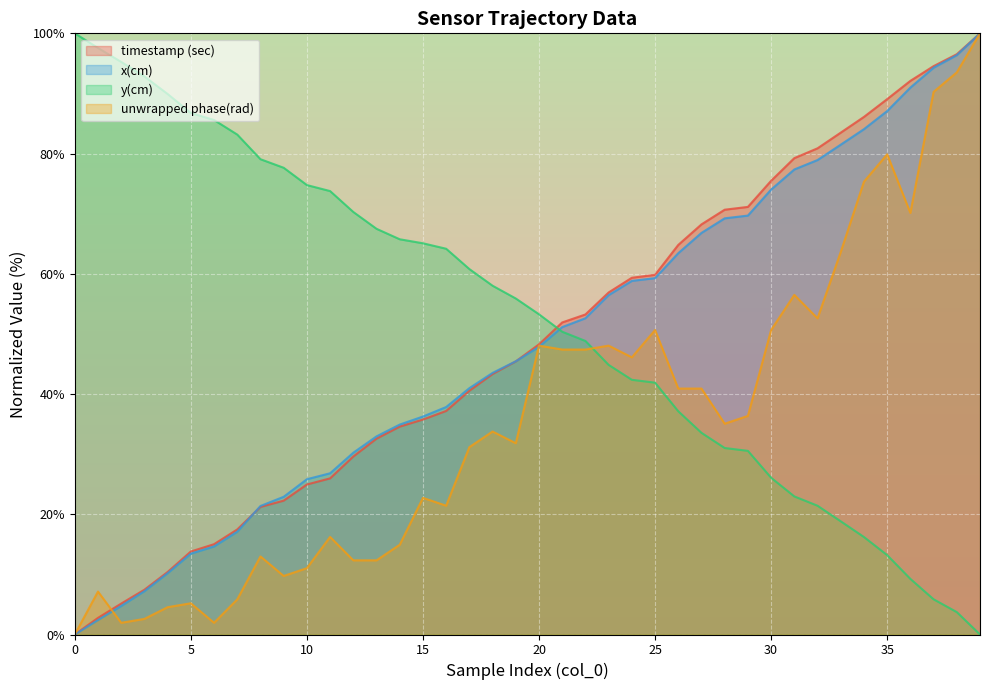

What is the value of the timestamp (sec) point at the 18th from the left?

40.5